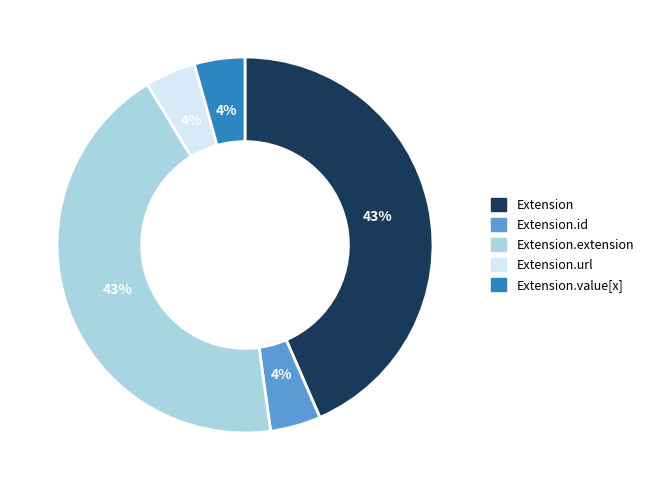

Count the number of slices in the pie.

5